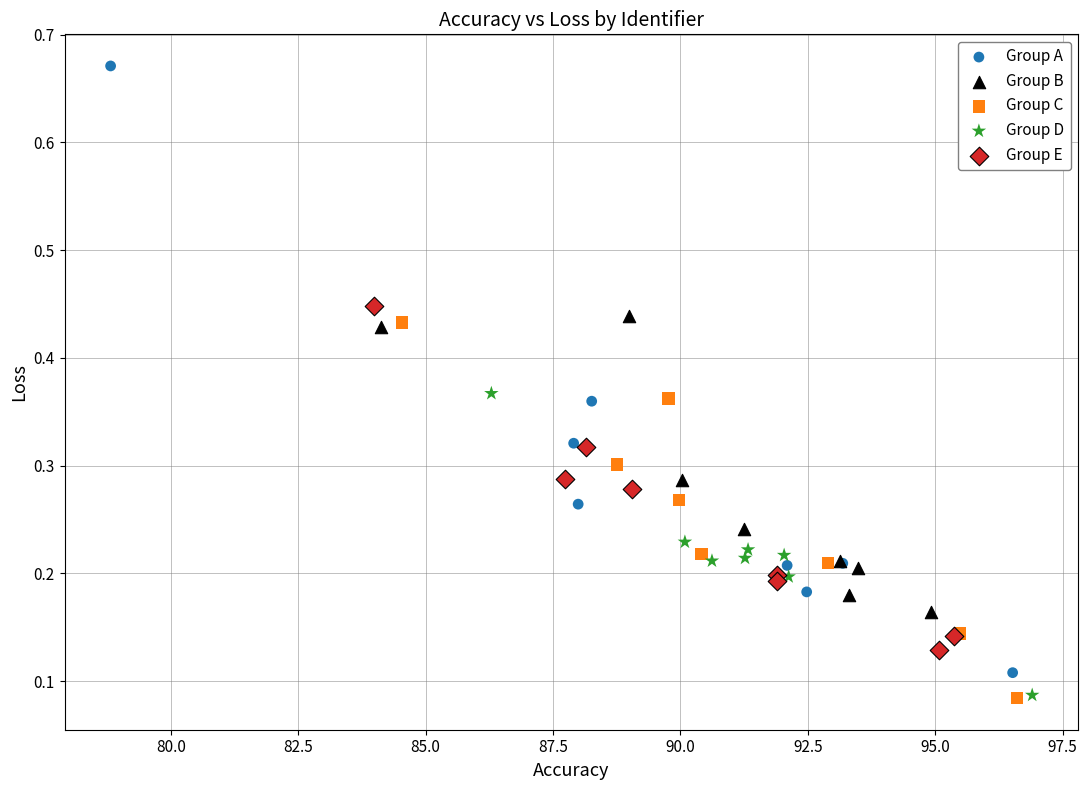

Which series has the widest spread of Y values?

Group A